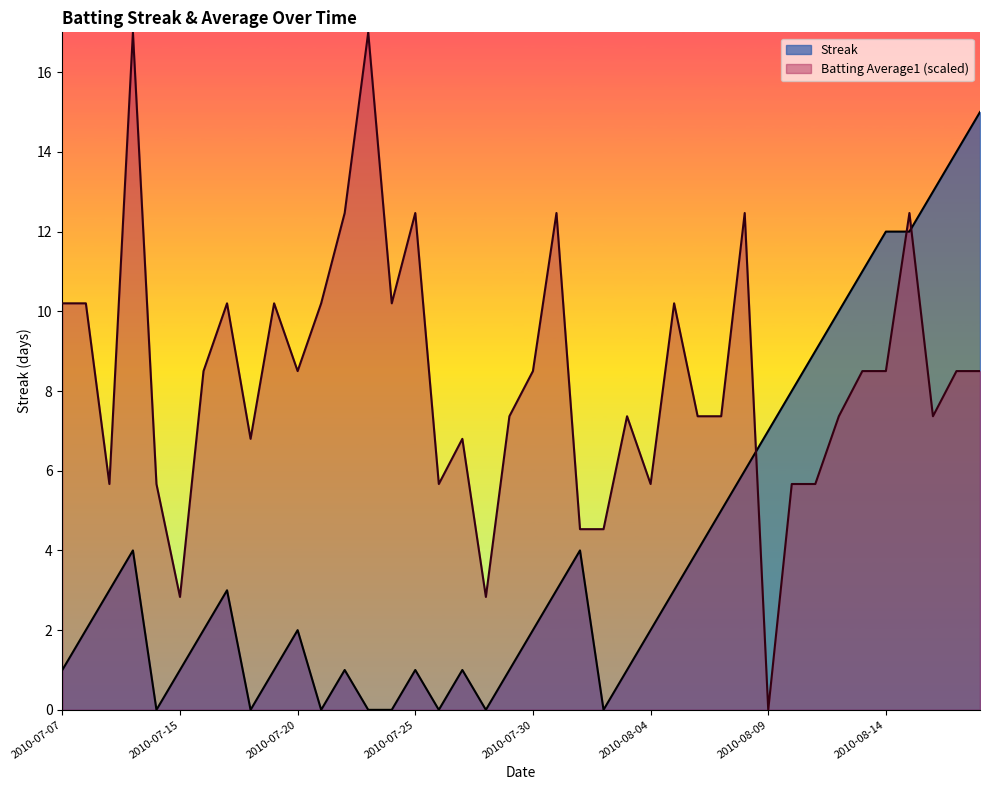

The Batting Average1 series shows 8.2 at 2010-07-09. True or false?

False